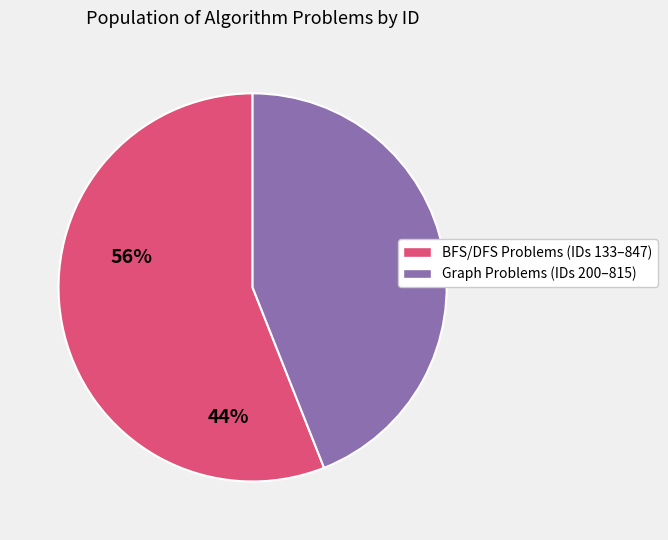

Is there a majority slice in this chart?

Yes